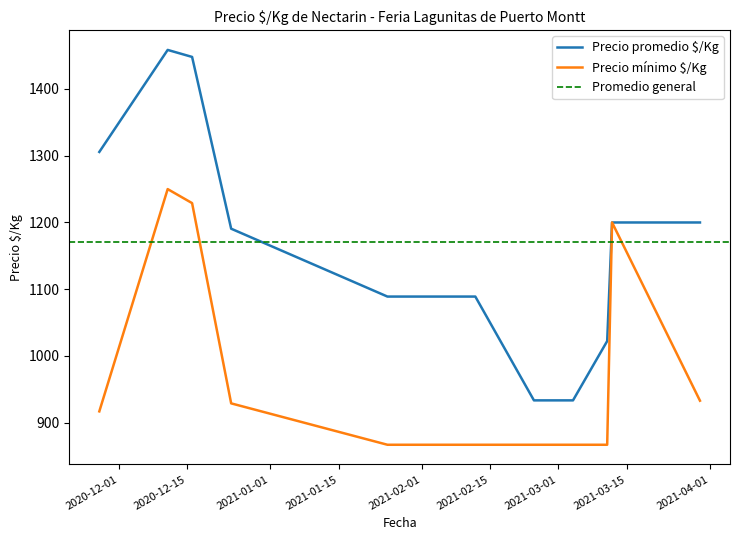

What is the minimum value for Precio promedio $/Kg?

933.5